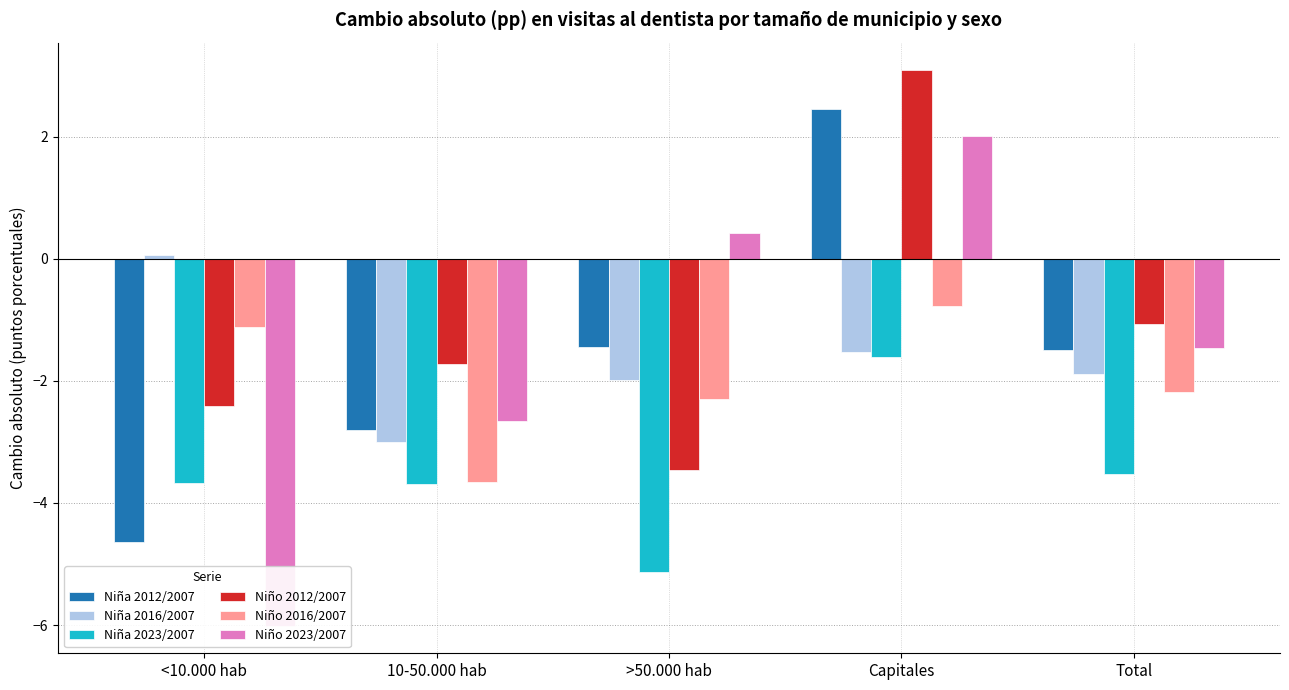

The value of Niño 2023/2007 at Capitales is 0.4. True or false?

False